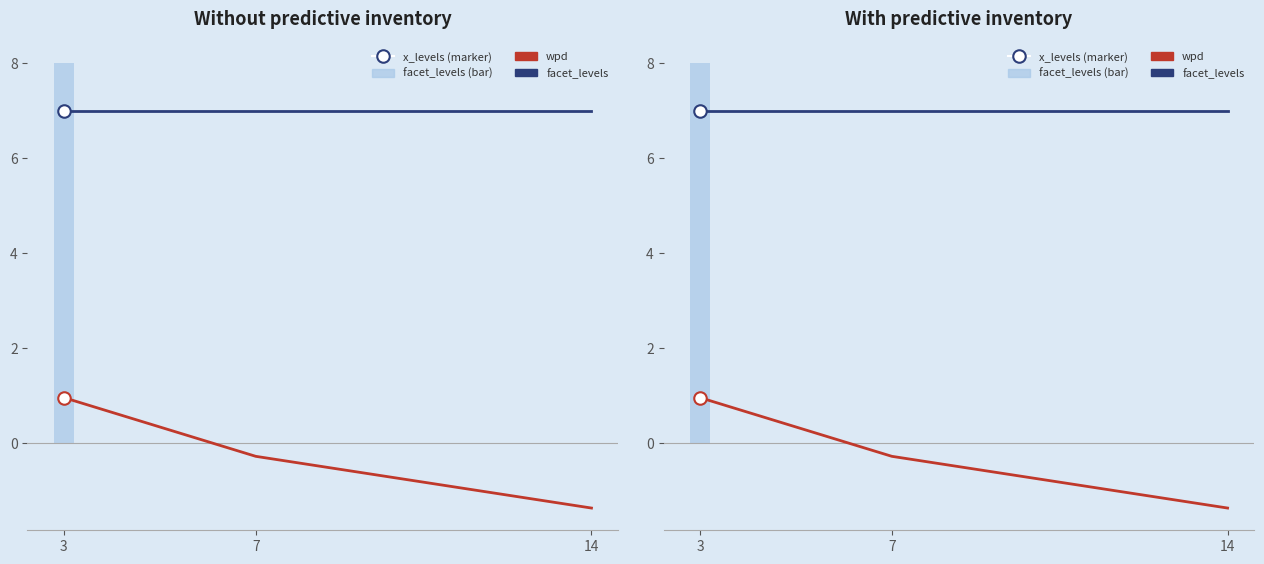

Reading left to right, what are all the values shown in this chart?

wpd: 1.0	-0.3	-1.4
facet_levels: 7.0	7.0	7.0